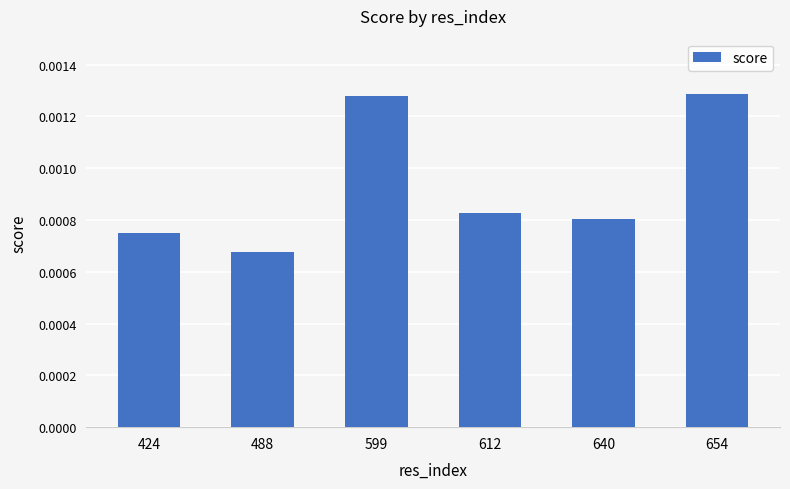

Which category has the lowest value across all series?

488